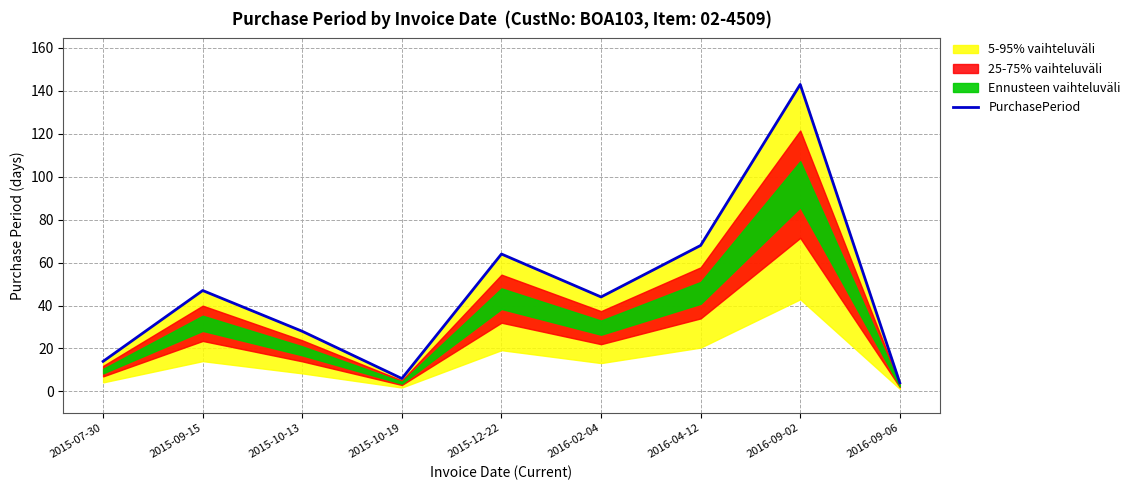

What position from the right is 2015-10-19?

6